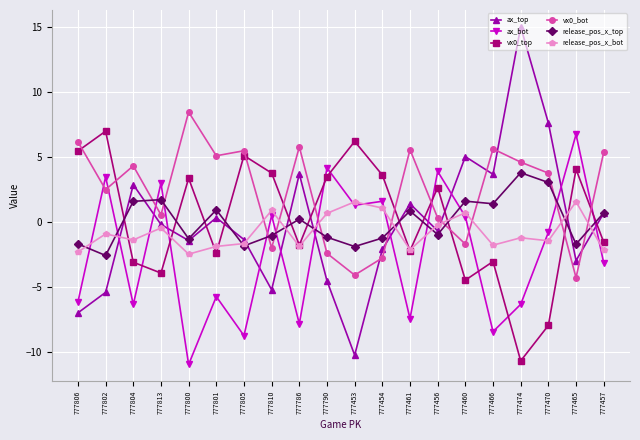

Between which two adjacent categories do release_pos_x_top and vx0_top first intersect?

777802 and 777804